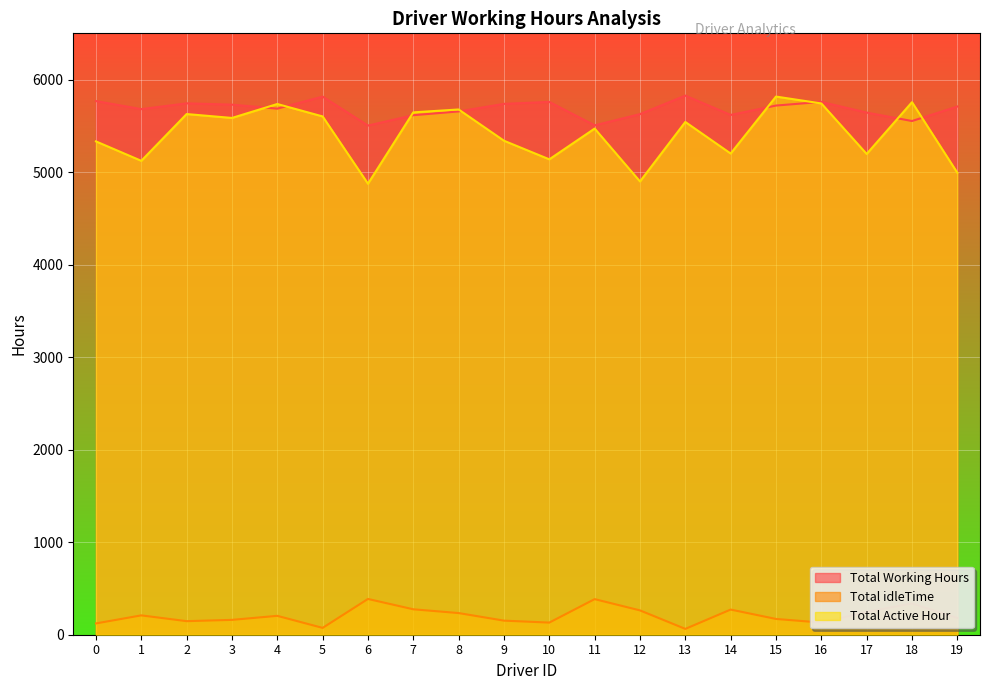

Where does the Total Active Hour series first go above 5542?

2